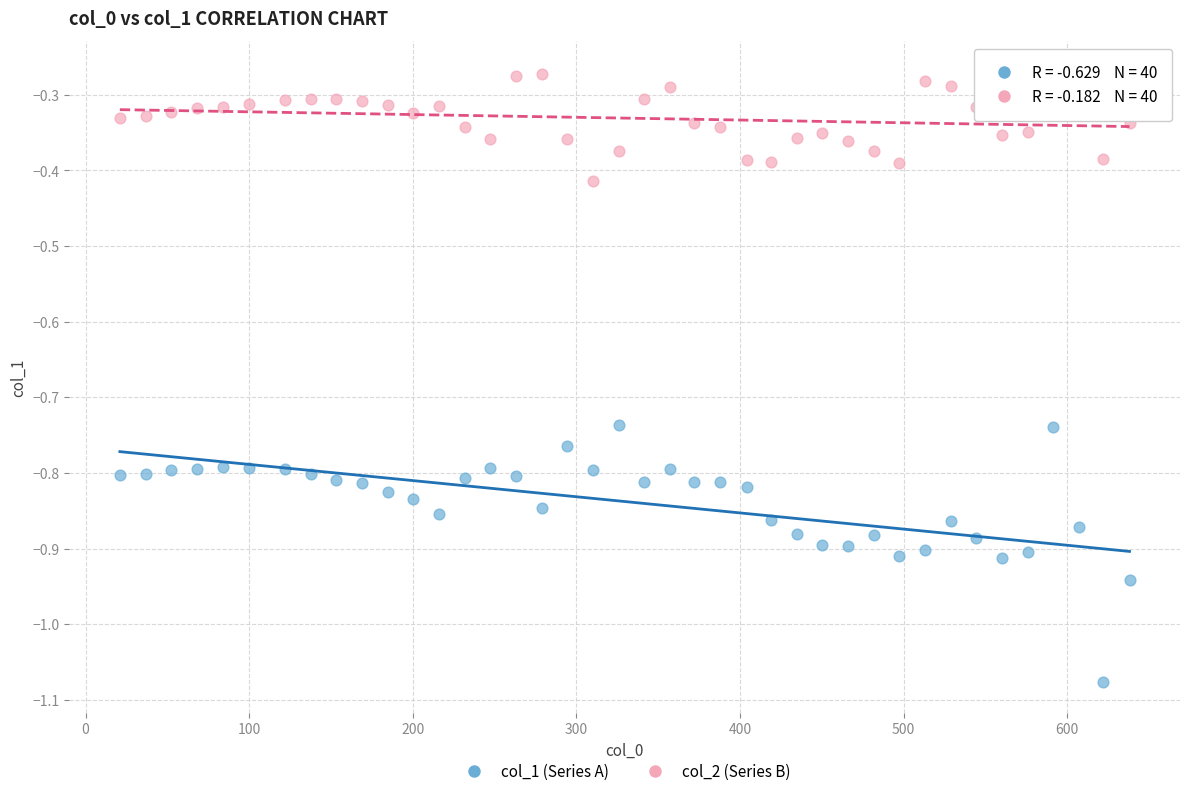

Which series reaches the maximum Y coordinate?

col_2 (Series B)